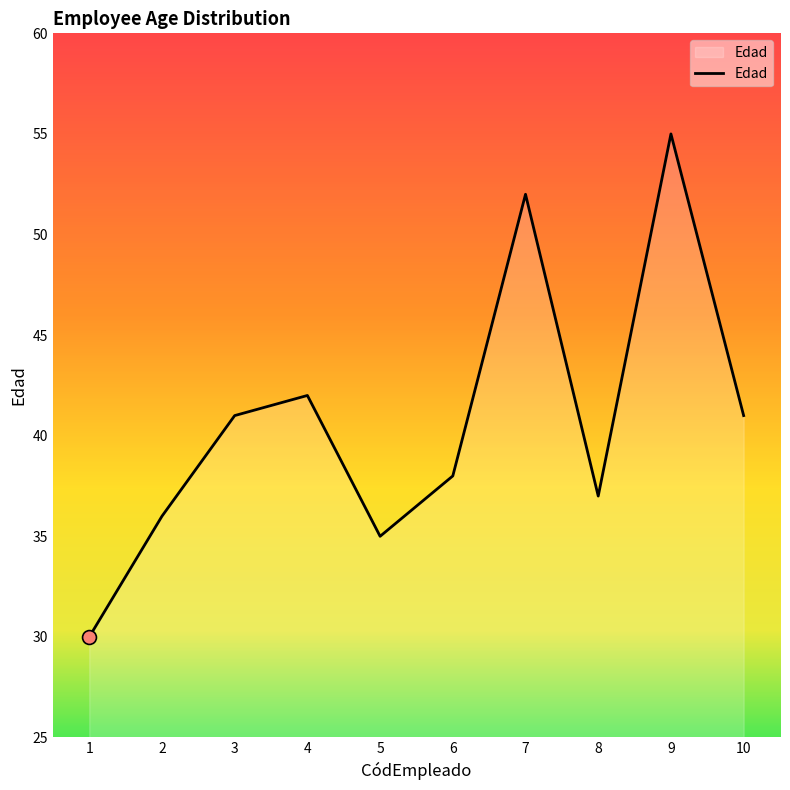

What is the change in value from 2 to 3?

+5